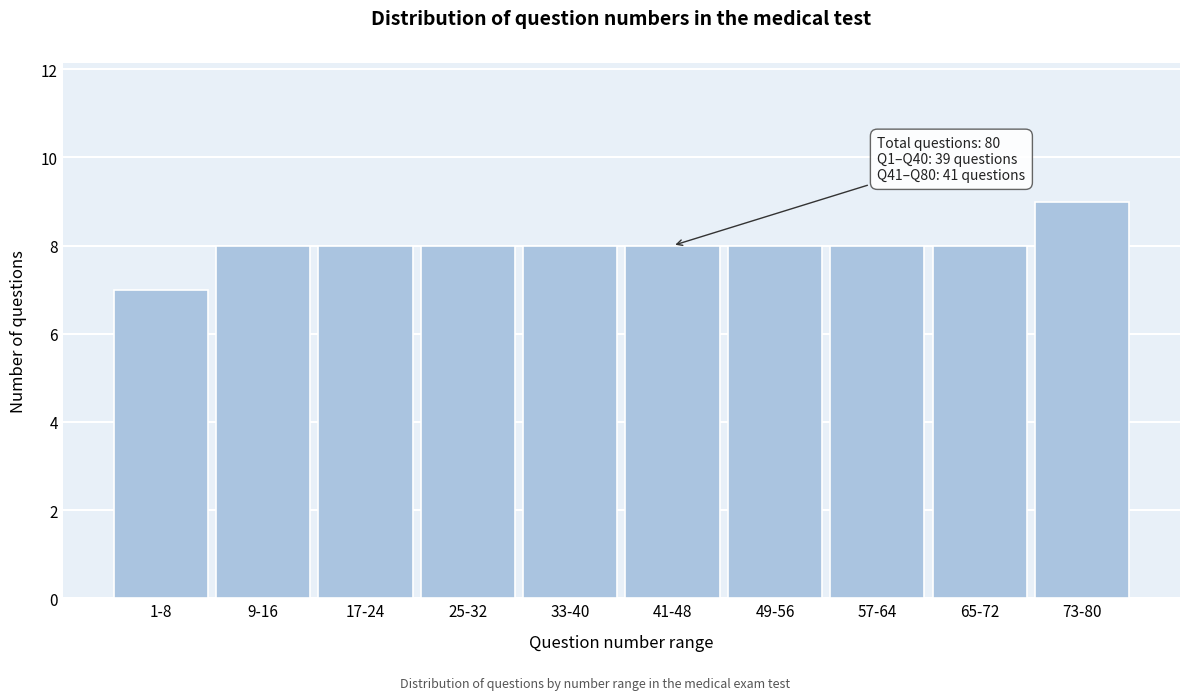

Reading left to right, list all the values displayed in this chart.

7	8	8	8	8	8	8	8	8	9